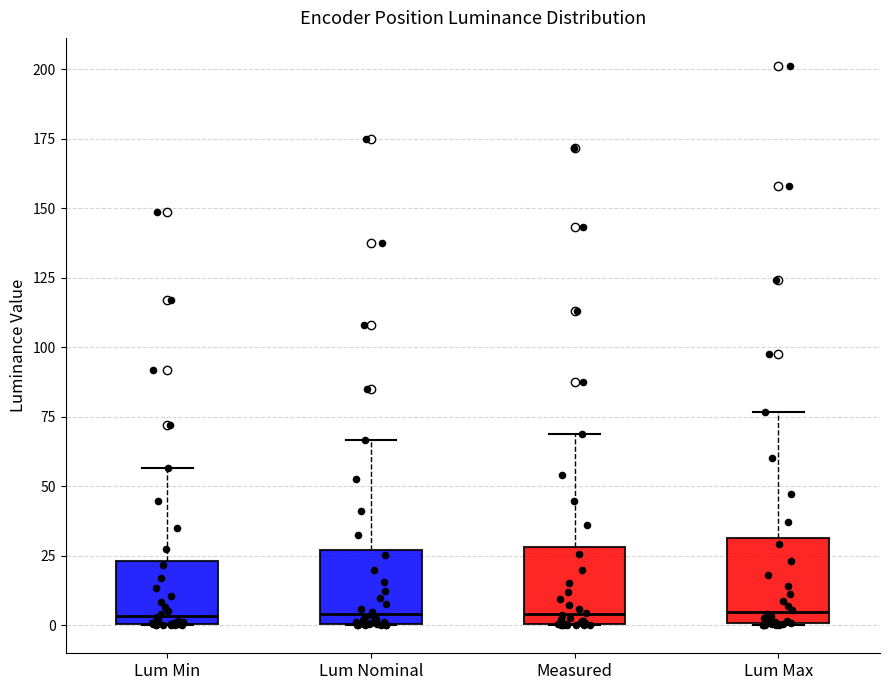

Reading left to right, read every box against the y-axis: the position of its median line, the range the box covers, and the ends of its whiskers. The values are not printed on the chart, so give them approximately, as read against the axis.

Lum Min: median 5, box 0 to 25, whiskers 0 to 55
Lum Nominal: median 5, box 0 to 25, whiskers 0 to 65
Measured: median 5, box 0 to 30, whiskers 0 to 70
Lum Max: median 5, box 0 to 30, whiskers 0 to 75